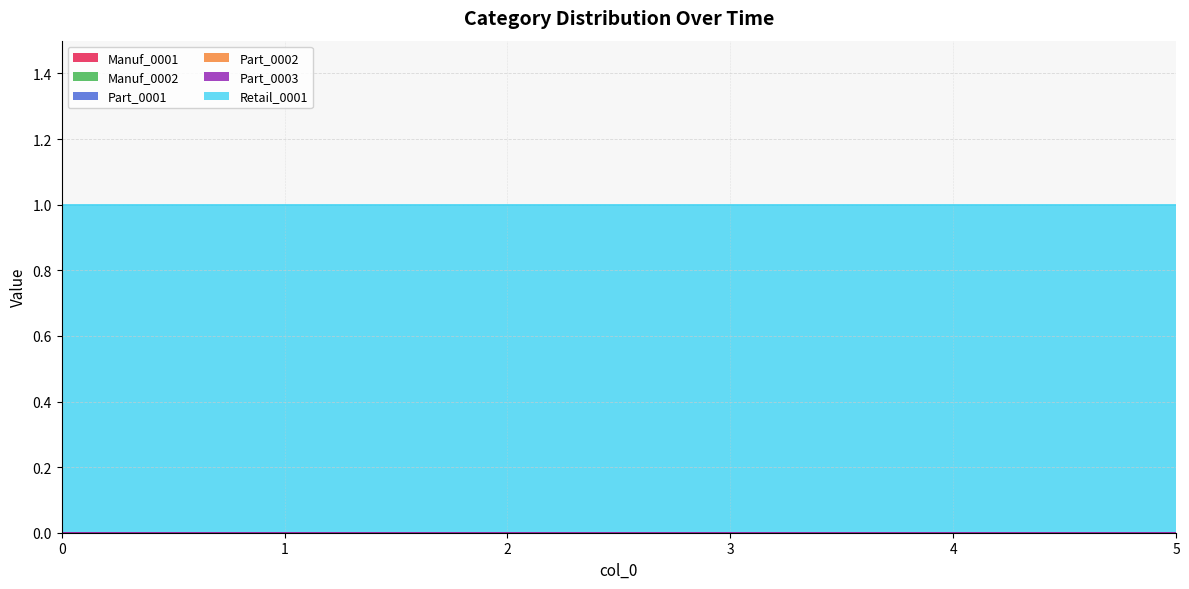

True or false: Part_0002 and Retail_0001 intersect in this chart.

False